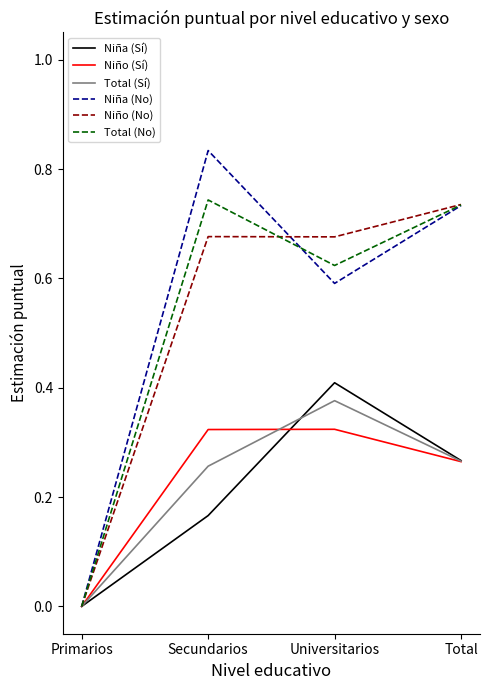

How many distinct data groups are displayed?

6